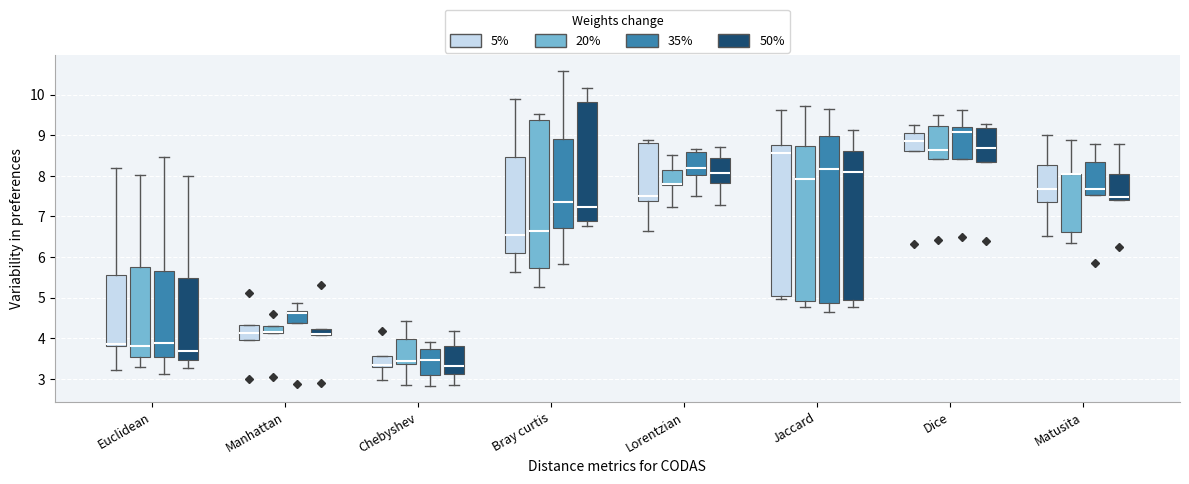

Reading left to right, transcribe this box plot: for each box, give where its median line is, the range the box spans, and where its two whiskers end, as read against the y-axis. The values are not printed on the chart, so give them approximately, as read against the axis.

Euclidean (5%): median 3.9, box 3.8 to 5.6, whiskers 3.2 to 8.2
Euclidean (20%): median 3.8, box 3.5 to 5.8, whiskers 3.3 to 8.0
Euclidean (35%): median 3.9, box 3.5 to 5.6, whiskers 3.1 to 8.5
Euclidean (50%): median 3.7, box 3.5 to 5.5, whiskers 3.3 to 8.0
Manhattan (5%): median 4.1, box 4.0 to 4.3, whiskers 4.0 to 4.3
Manhattan (20%): median 4.2 (drawn on the box's lower edge), box 4.1 to 4.3, whiskers 4.1 to 4.3
Manhattan (35%): median 4.6, box 4.4 to 4.7, whiskers 4.4 to 4.9
Manhattan (50%): median 4.1 (drawn on the box's lower edge), box 4.1 to 4.2, whiskers 4.1 to 4.2
Chebyshev (5%): median 3.3 (just above the box's lower edge), box 3.3 to 3.6, whiskers 3.0 to 3.6
Chebyshev (20%): median 3.4 (just above the box's lower edge), box 3.4 to 4.0, whiskers 2.9 to 4.4
Chebyshev (35%): median 3.5, box 3.1 to 3.7, whiskers 2.8 to 3.9
Chebyshev (50%): median 3.3, box 3.1 to 3.8, whiskers 2.8 to 4.2
Bray curtis (5%): median 6.5, box 6.1 to 8.5, whiskers 5.6 to 9.9
Bray curtis (20%): median 6.6, box 5.7 to 9.4, whiskers 5.3 to 9.5
Bray curtis (35%): median 7.4, box 6.7 to 8.9, whiskers 5.8 to 10.6
Bray curtis (50%): median 7.2, box 6.9 to 9.8, whiskers 6.8 to 10.2
Lorentzian (5%): median 7.5, box 7.4 to 8.8, whiskers 6.6 to 8.9
Lorentzian (20%): median 7.8 (drawn on the box's lower edge), box 7.8 to 8.2, whiskers 7.2 to 8.5
Lorentzian (35%): median 8.2, box 8.0 to 8.6, whiskers 7.5 to 8.7
Lorentzian (50%): median 8.1, box 7.8 to 8.4, whiskers 7.3 to 8.7
Jaccard (5%): median 8.6, box 5.1 to 8.8, whiskers 5.0 to 9.6
Jaccard (20%): median 7.9, box 4.9 to 8.7, whiskers 4.8 to 9.7
Jaccard (35%): median 8.2, box 4.9 to 9.0, whiskers 4.7 to 9.6
Jaccard (50%): median 8.1, box 4.9 to 8.6, whiskers 4.8 to 9.1
Dice (5%): median 8.9, box 8.6 to 9.1, whiskers 8.6 to 9.2
Dice (20%): median 8.6, box 8.4 to 9.2, whiskers 8.4 to 9.5
Dice (35%): median 9.1, box 8.4 to 9.2, whiskers 8.4 to 9.6
Dice (50%): median 8.7, box 8.3 to 9.2, whiskers 8.3 to 9.3
Matusita (5%): median 7.7, box 7.4 to 8.3, whiskers 6.5 to 9.0
Matusita (20%): median 8.0 (drawn on the box's upper edge), box 6.6 to 8.0, whiskers 6.3 to 8.9
Matusita (35%): median 7.7, box 7.5 to 8.4, whiskers 7.5 to 8.8
Matusita (50%): median 7.5, box 7.4 to 8.0, whiskers 7.4 to 8.8